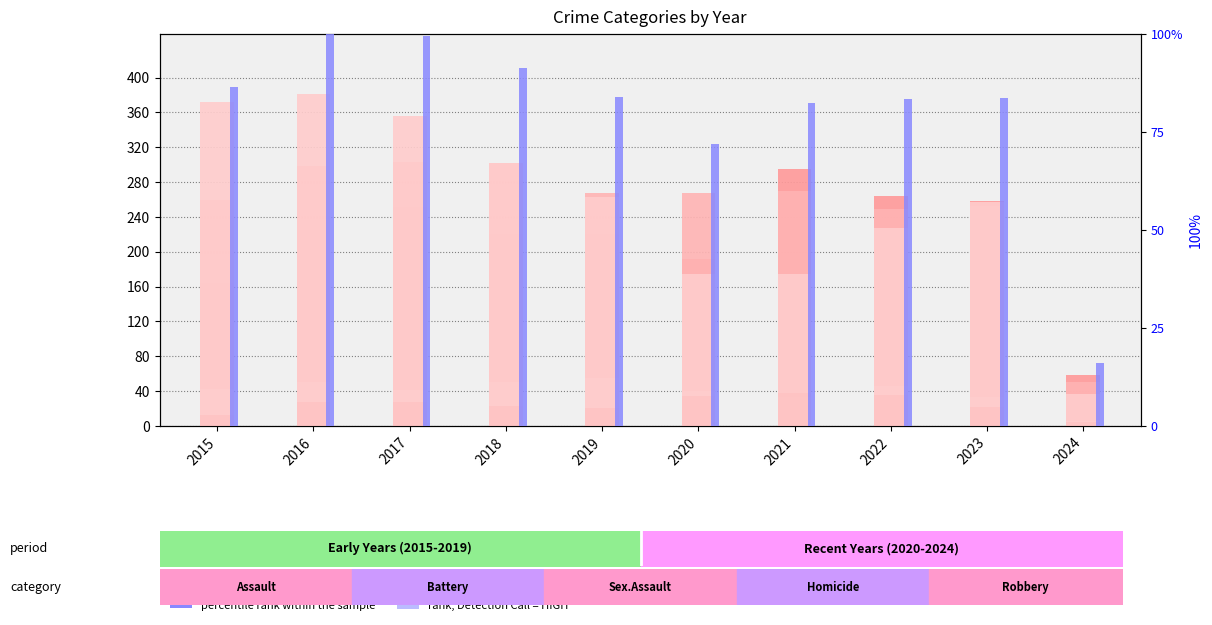

At which label does Criminal Sexual Assault first exceed 43?

2016